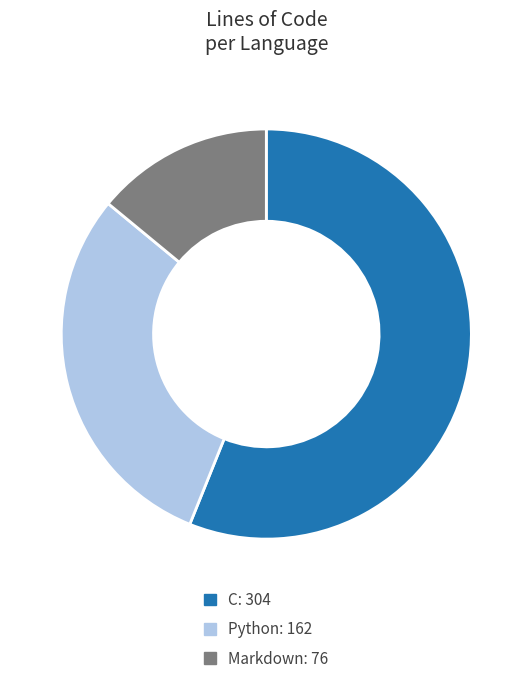

Rank the categories by value from lowest to highest.

Markdown, Python, C